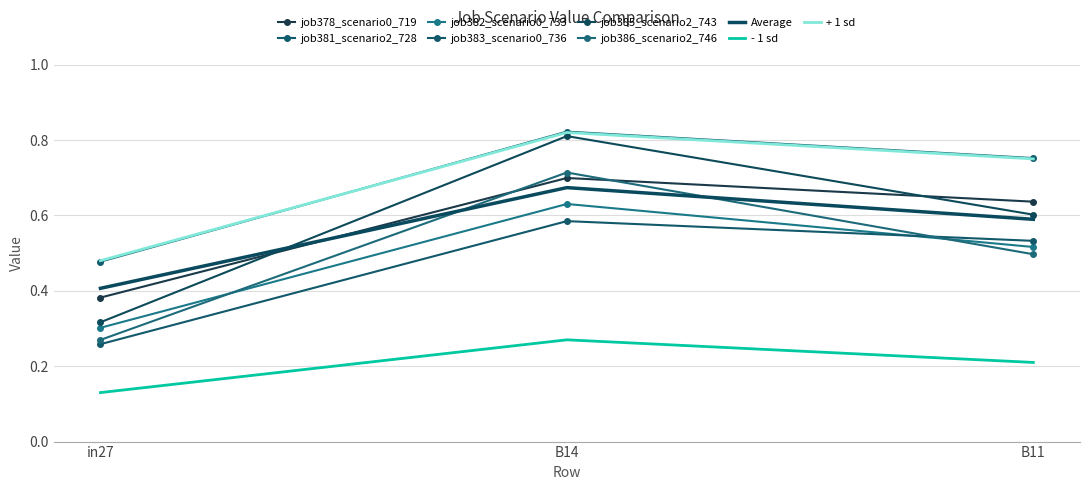

How many job386_scenario2_746 values are between 0 and 1?

3